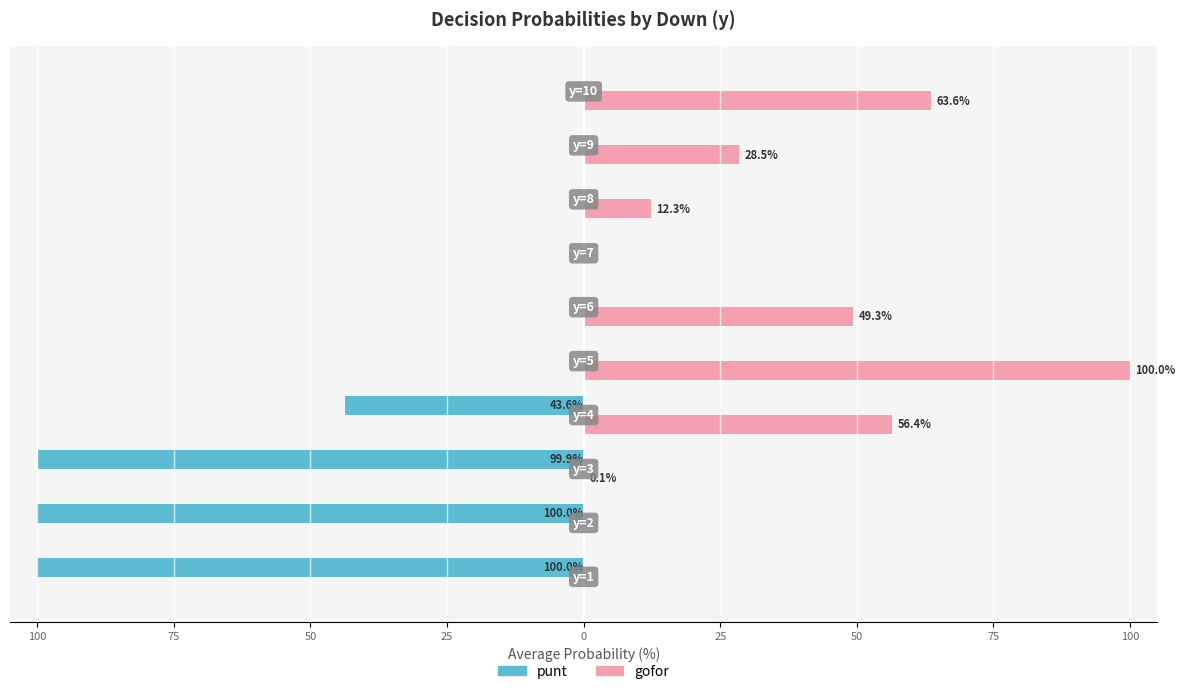

What are all the series names shown in the legend?

punt, gofor